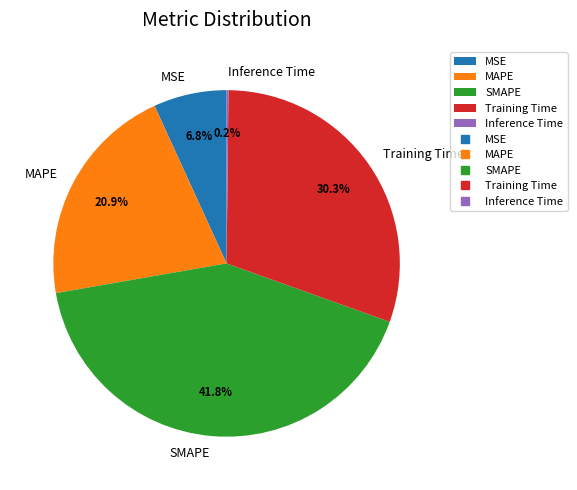

Does any single category account for the majority?

No